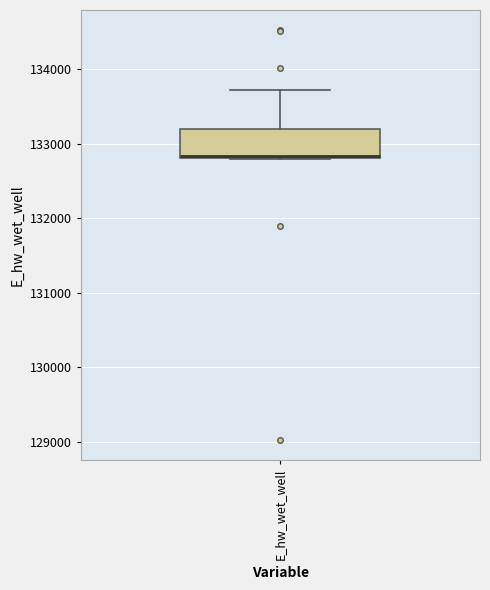

Read this box plot against the y-axis: the position of the median line, the range covered by the box, and the ends of both whiskers. The values are not printed on the chart, so give them approximately, as read against the axis.

median 132800, box 132800 to 133200, whiskers 132800 to 133700